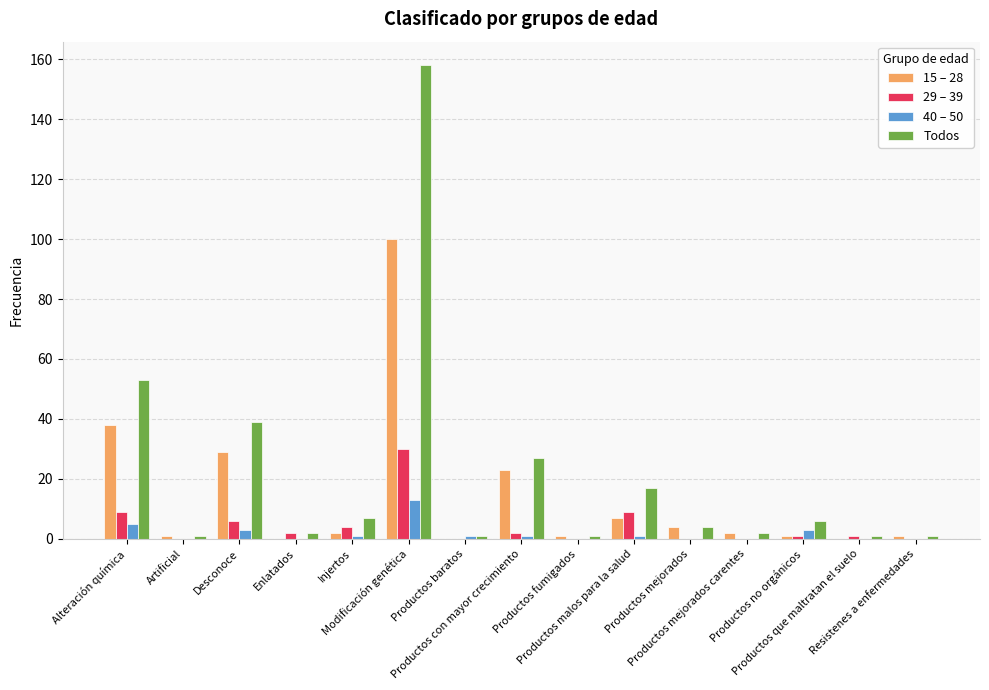

What is the total value across all series at Productos mejorados?

8